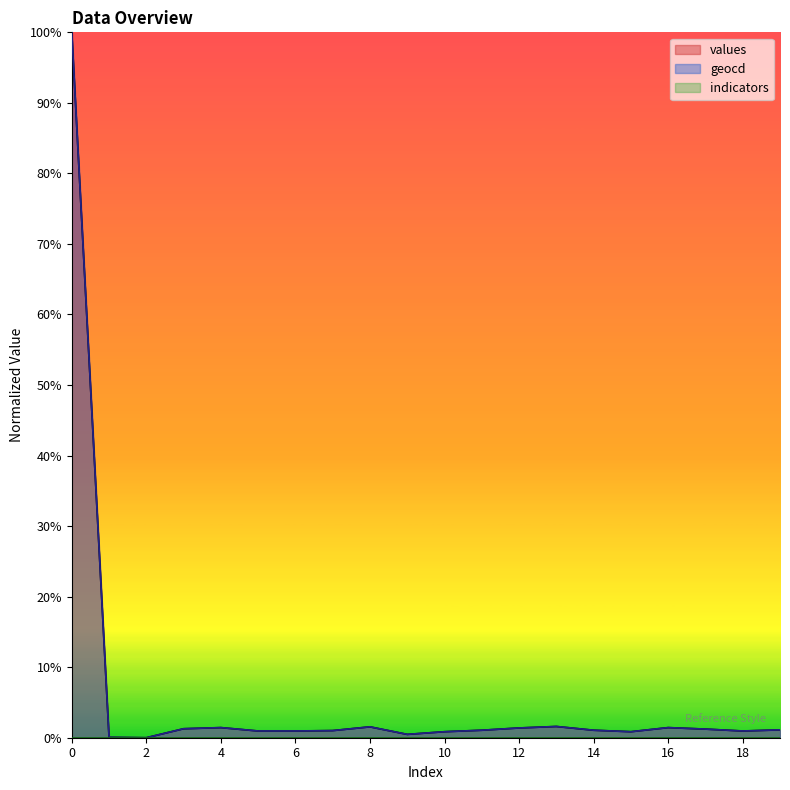

At which label does values reach its minimum?

2